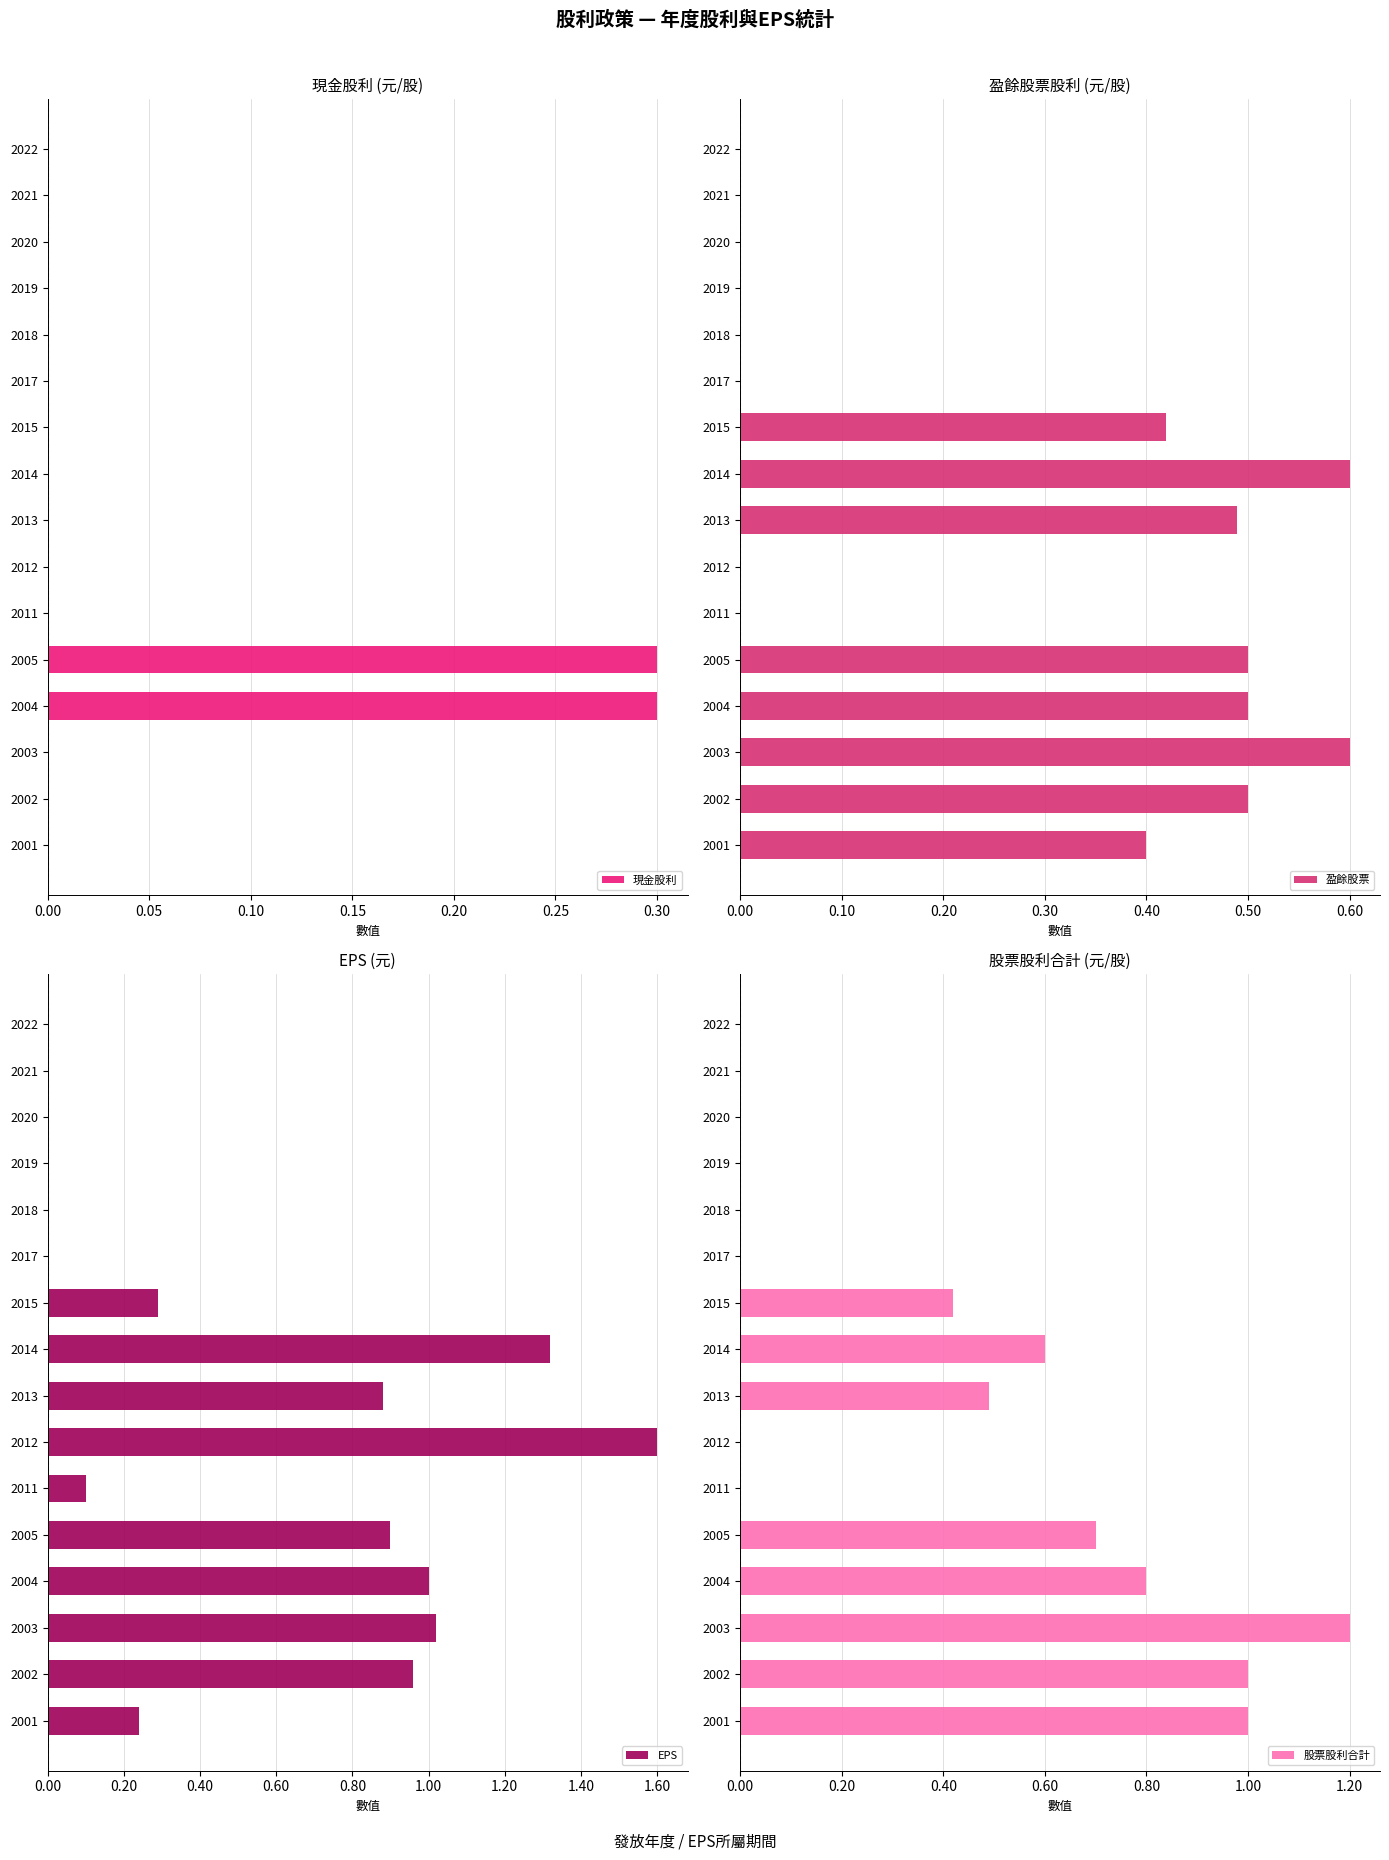

Reading left to right, extract all data points from this chart.

現金股利: 0.0	0.0	0.0	0.0	0.0	0.0	0.0	0.0	0.0	0.0	0.0	0.3	0.3	0.0	0.0	0.0
盈餘股票: 0.0	0.0	0.0	0.0	0.0	0.0	0.4	0.6	0.5	0.0	0.0	0.5	0.5	0.6	0.5	0.4
EPS: 0.0	0.0	0.0	0.0	0.0	0.0	0.3	1.3	0.9	1.6	0.1	0.9	1.0	1.0	1.0	0.2
股票股利合計: 0.0	0.0	0.0	0.0	0.0	0.0	0.4	0.6	0.5	0.0	0.0	0.7	0.8	1.2	1.0	1.0